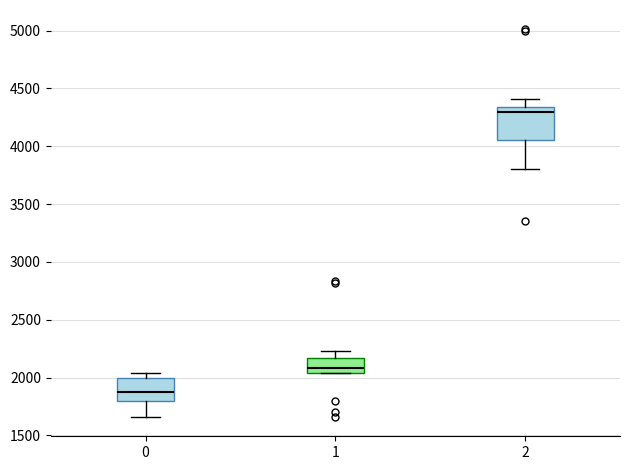

Where does the lower whisker of the box at x = 0 end on the y-axis? The values are not printed on the chart, so give them approximately, as read against the axis.

1650